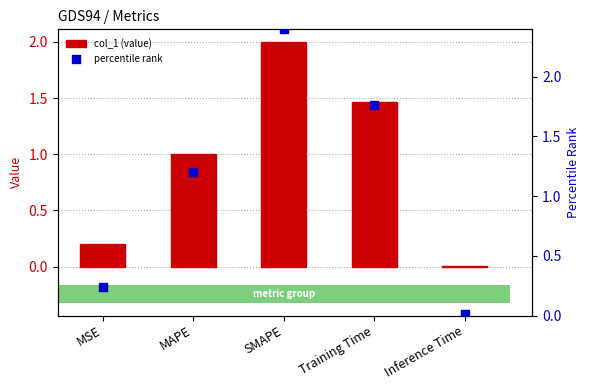

At which category is the sum across all series the highest?

SMAPE